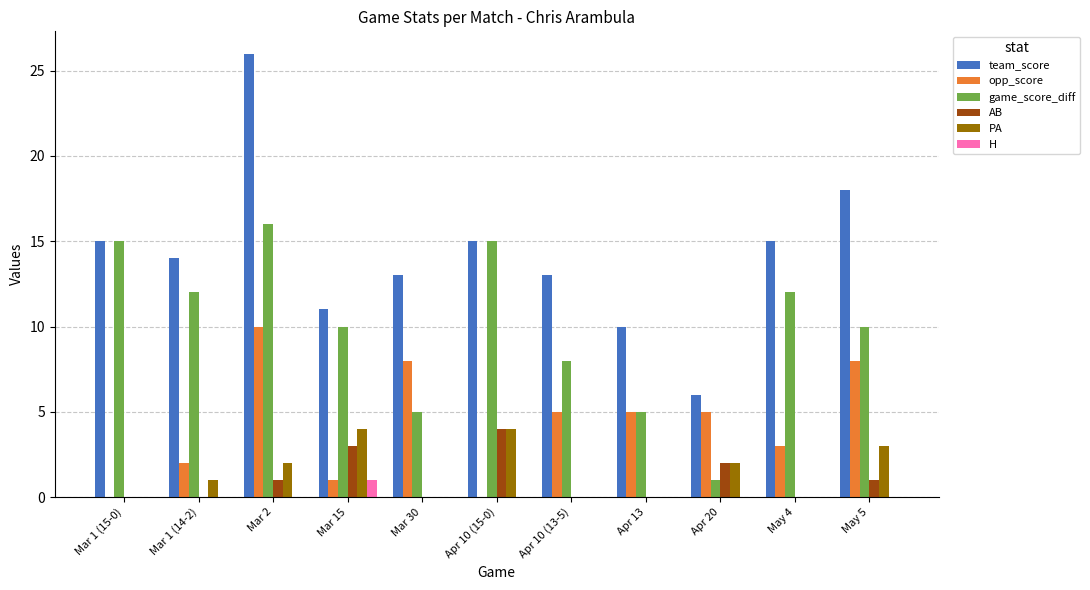

What is the sum of all game_score_diff values?

109